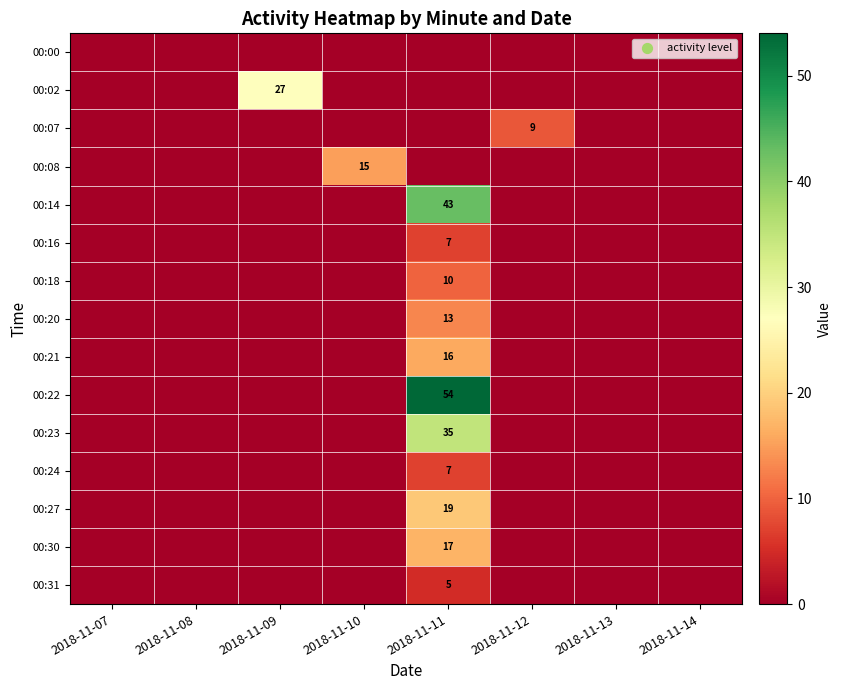

The 00:08 series shows 7 at 2018-11-10. True or false?

False